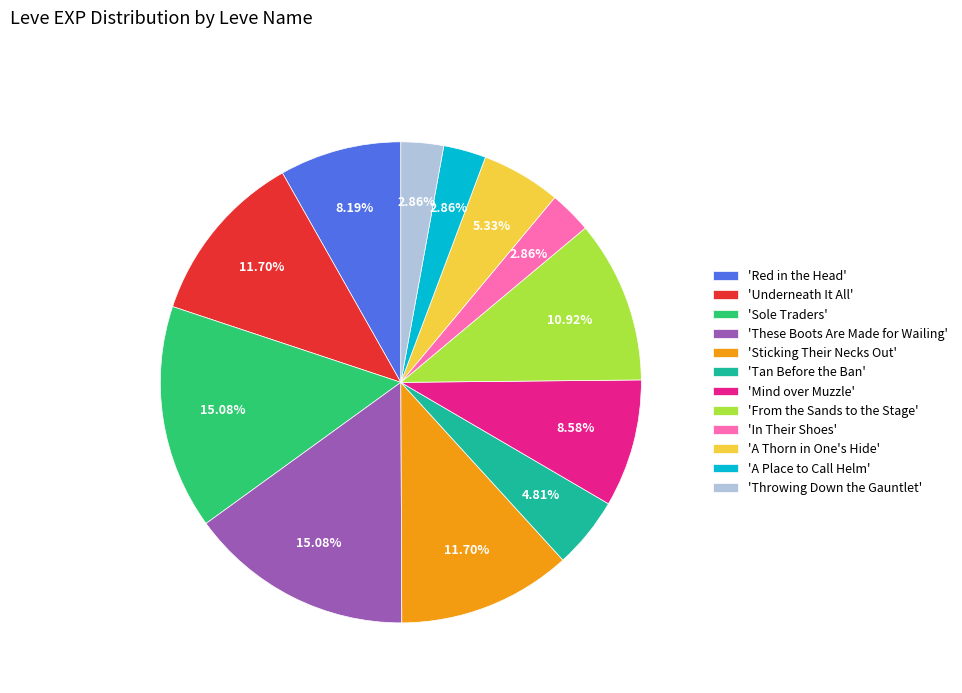

How many slices are in this pie chart?

12